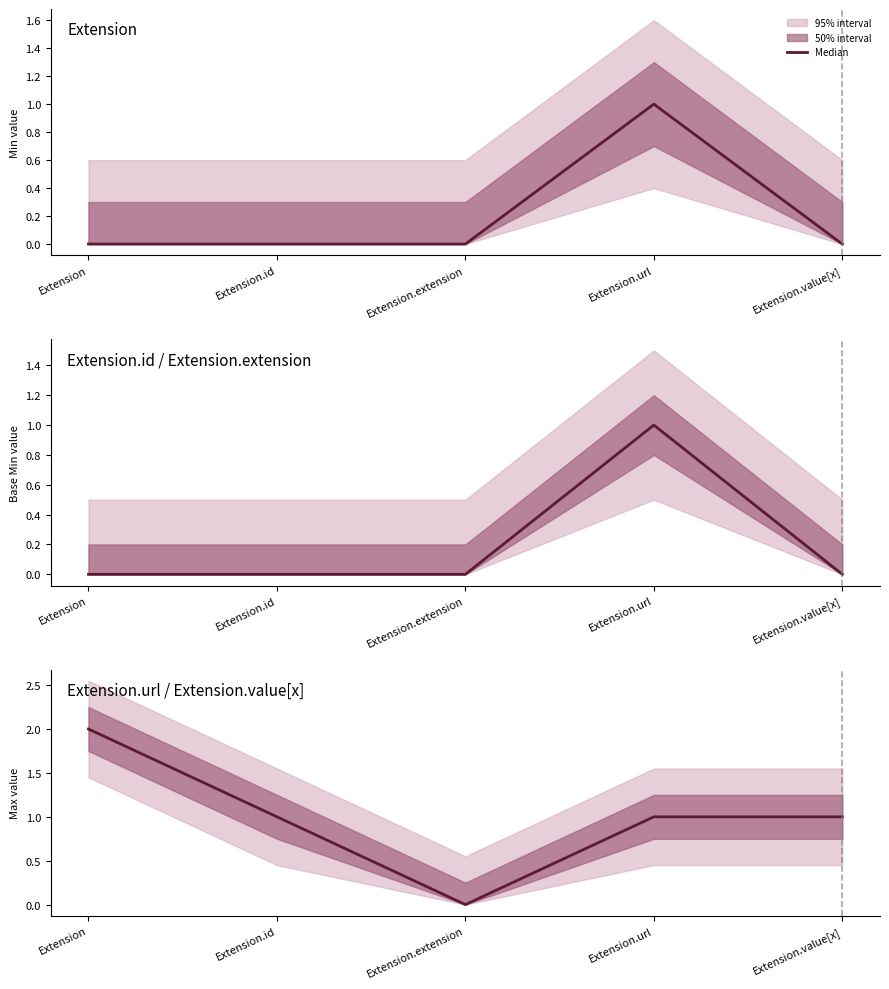

What is the label of the 3rd point from the left?

Extension.extension